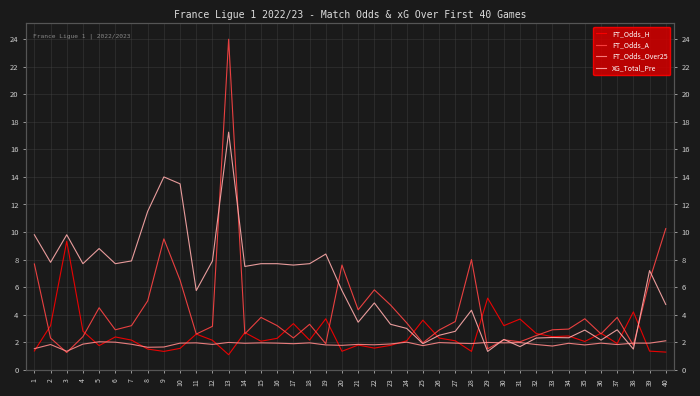

What is the value of the FT_Odds_H point at the 26th from the left?

2.3